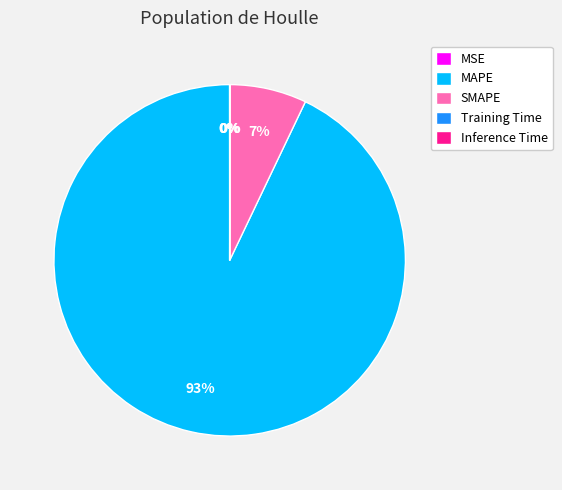

The SMAPE slice represents 21% of the pie. True or false?

False